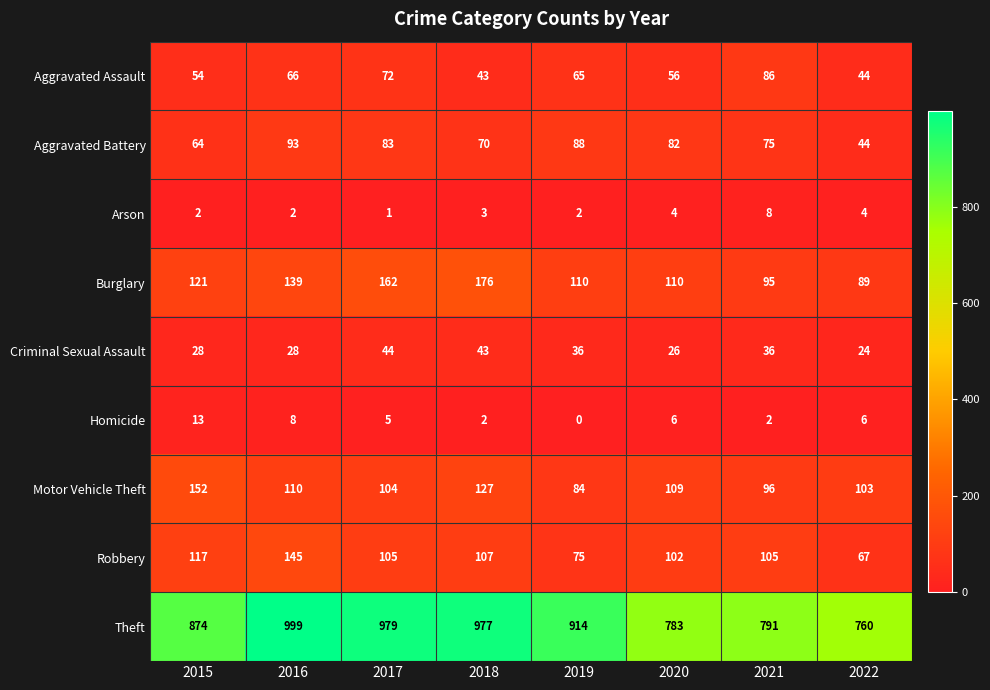

What is the difference between the second highest and minimum values in the Burglary series?

73